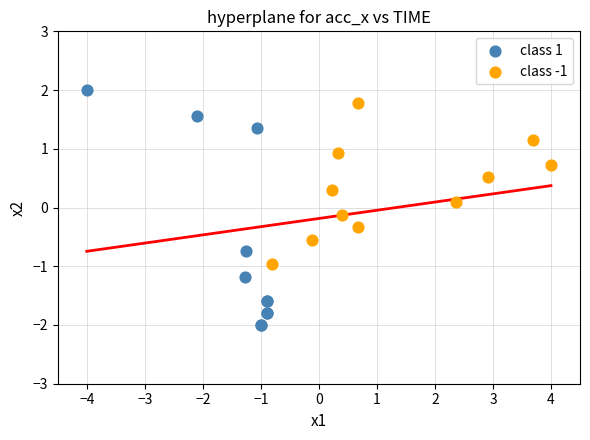

Which series contains the lowest Y value?

class 1